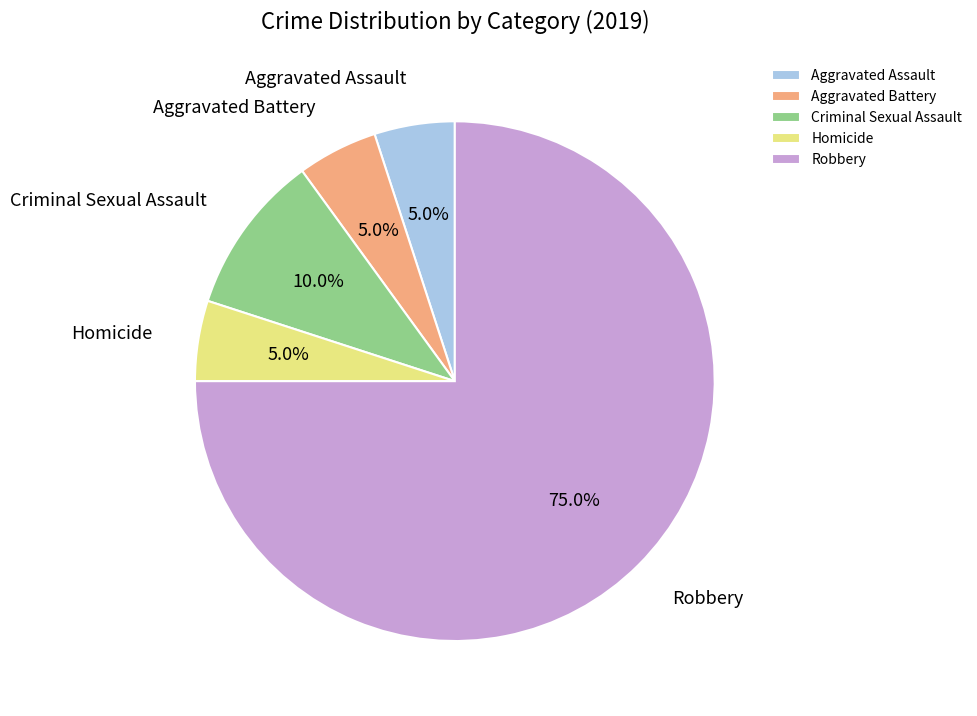

What is the ratio of the value at Aggravated Battery to the value at Criminal Sexual Assault?

0.5